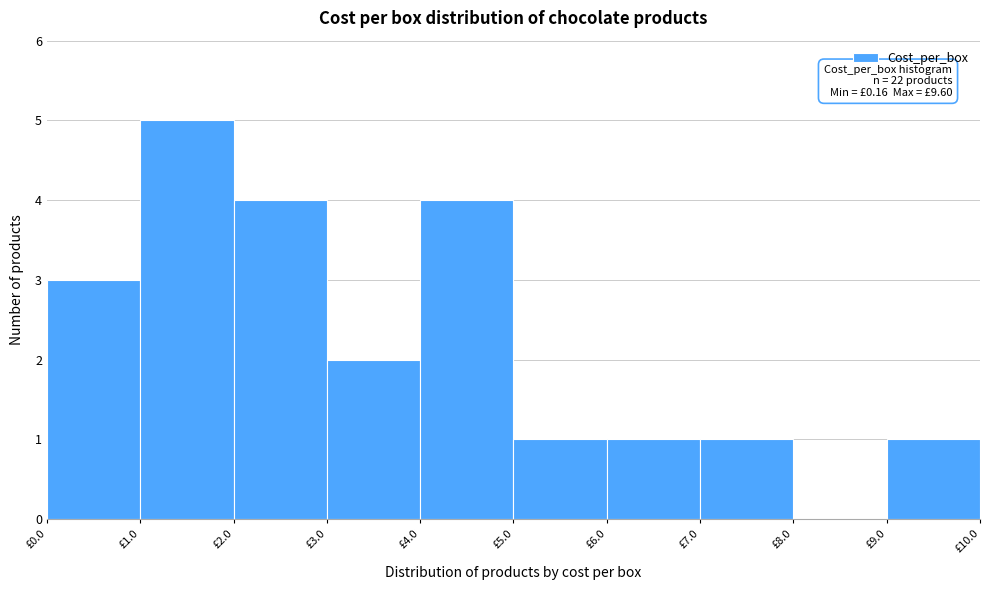

Which range on the x-axis has the tallest bar?

1 to 2